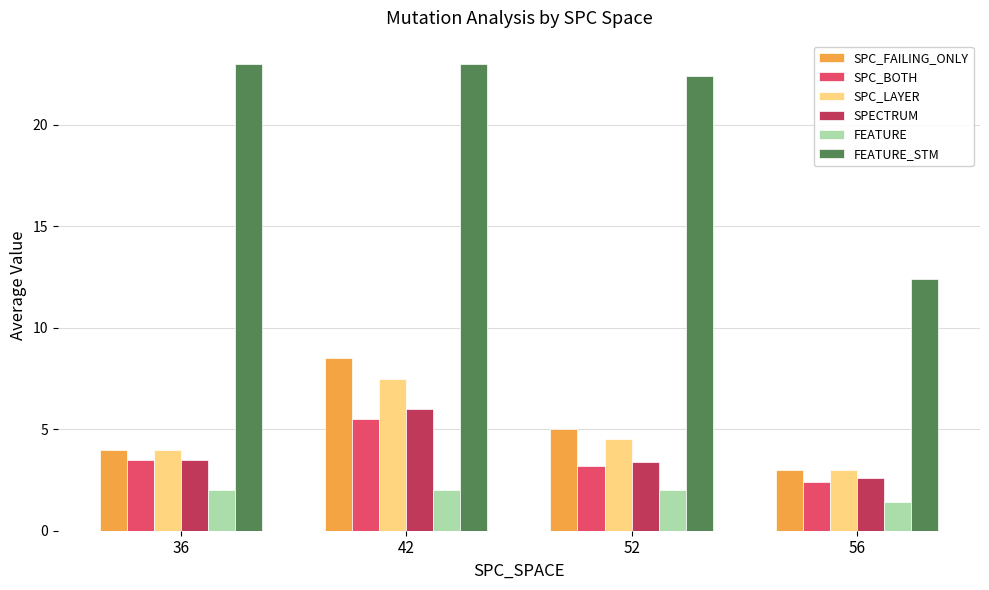

Is it true that SPC_LAYER equals 7.5 at 42?

True